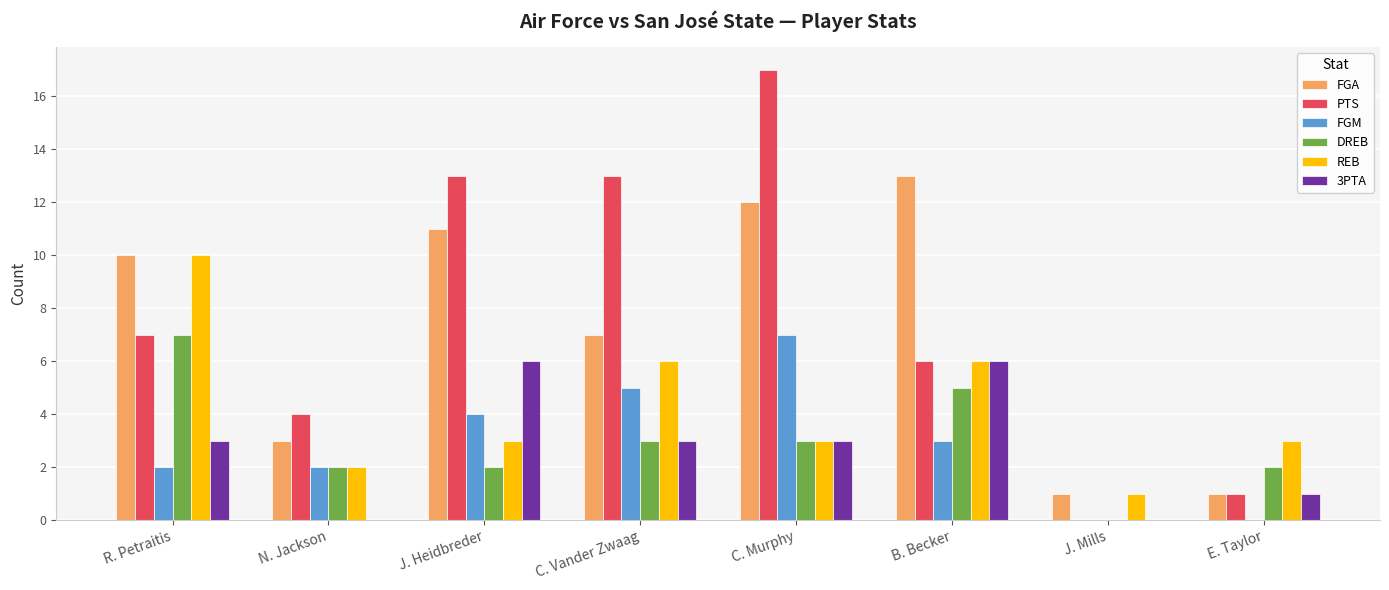

Which series changed the most between R. Petraitis and C. Vander Zwaag?

PTS